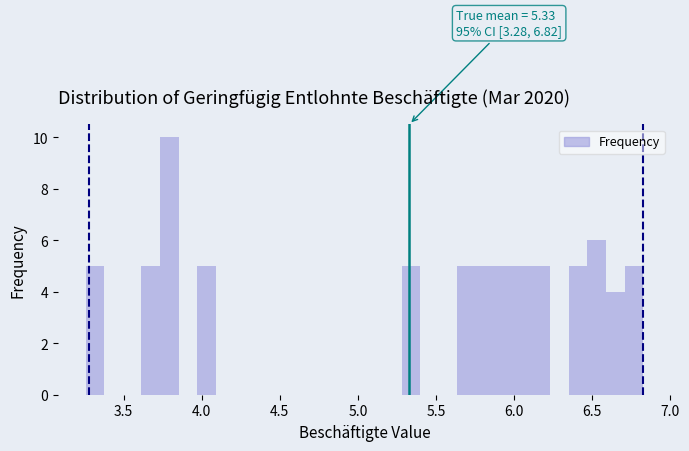

Around what value on the x-axis is the tallest bar? Give the approximate position of its centre, as read against the axis.

3.80